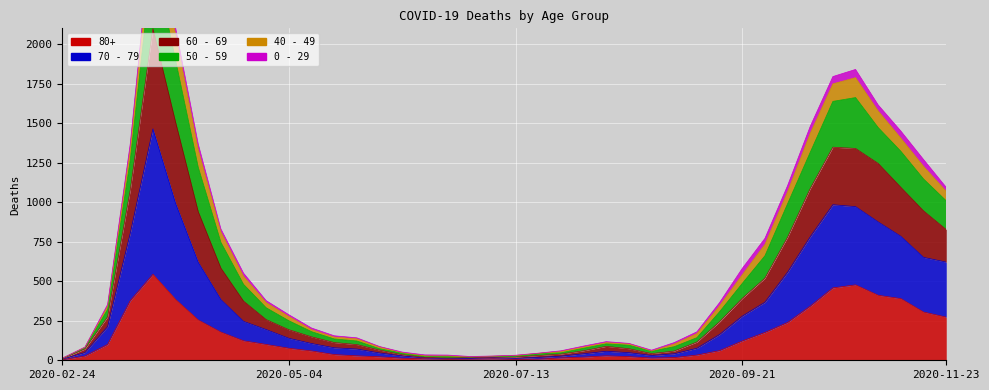

Which label corresponds to the smallest value in the chart?

2020-02-24